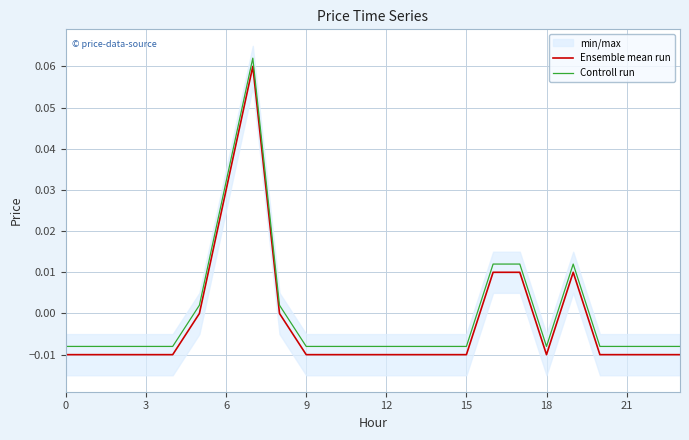

True or false: Controll run and Ensemble mean run cross at least once.

False